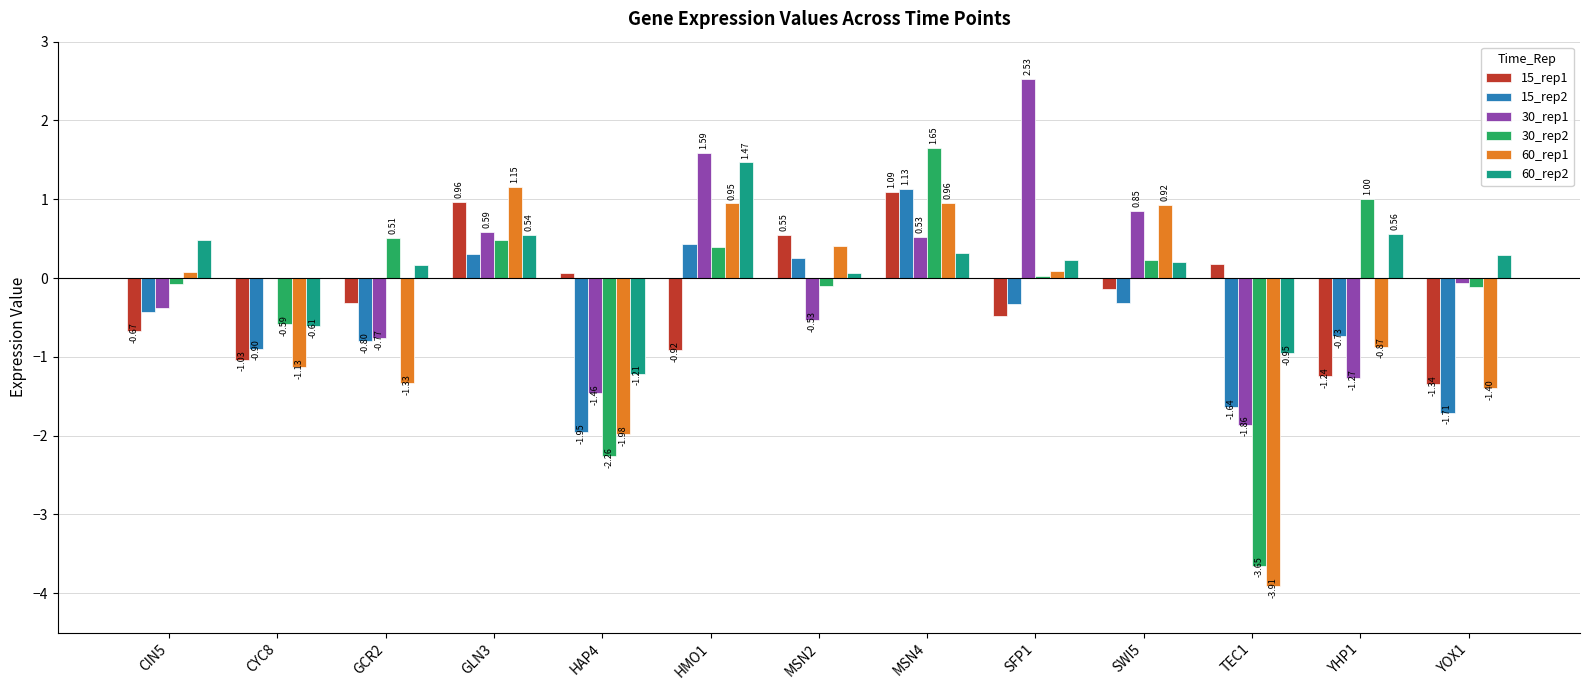

Which label corresponds to the largest value in the chart?

SFP1